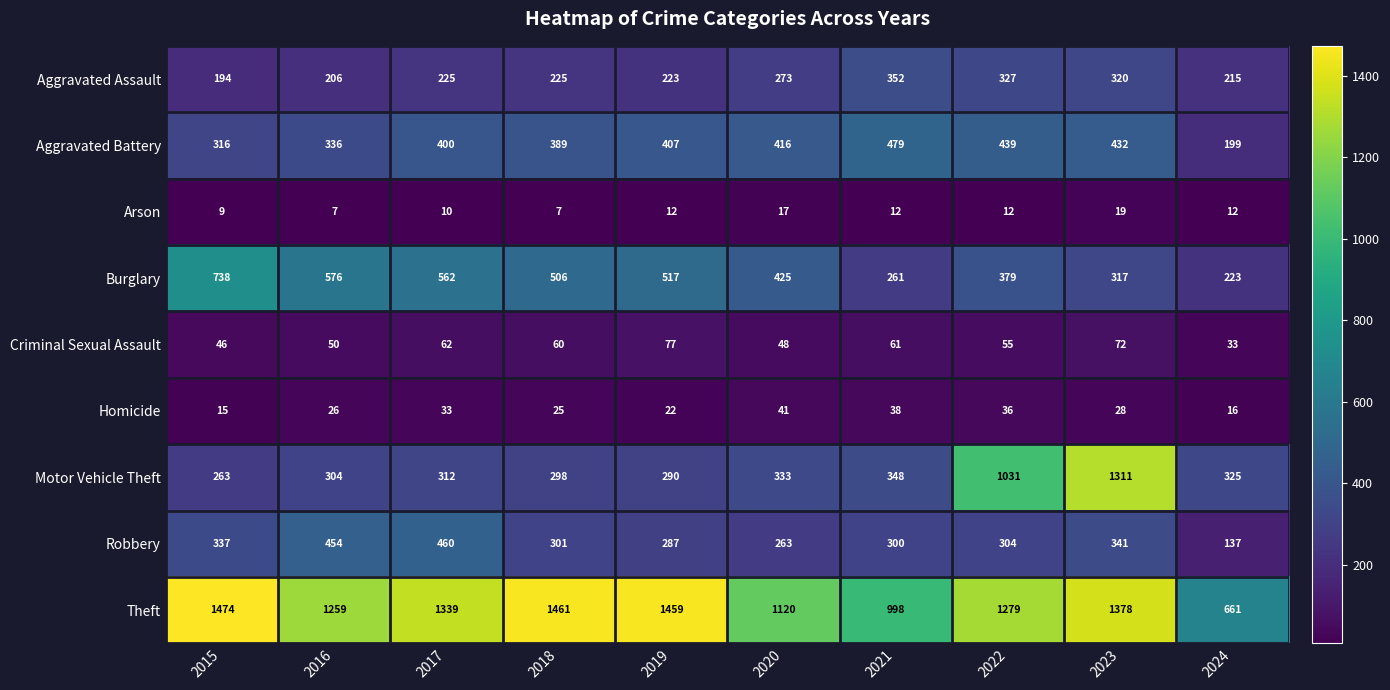

What is the difference between the maximum and minimum values in the Homicide series?

26